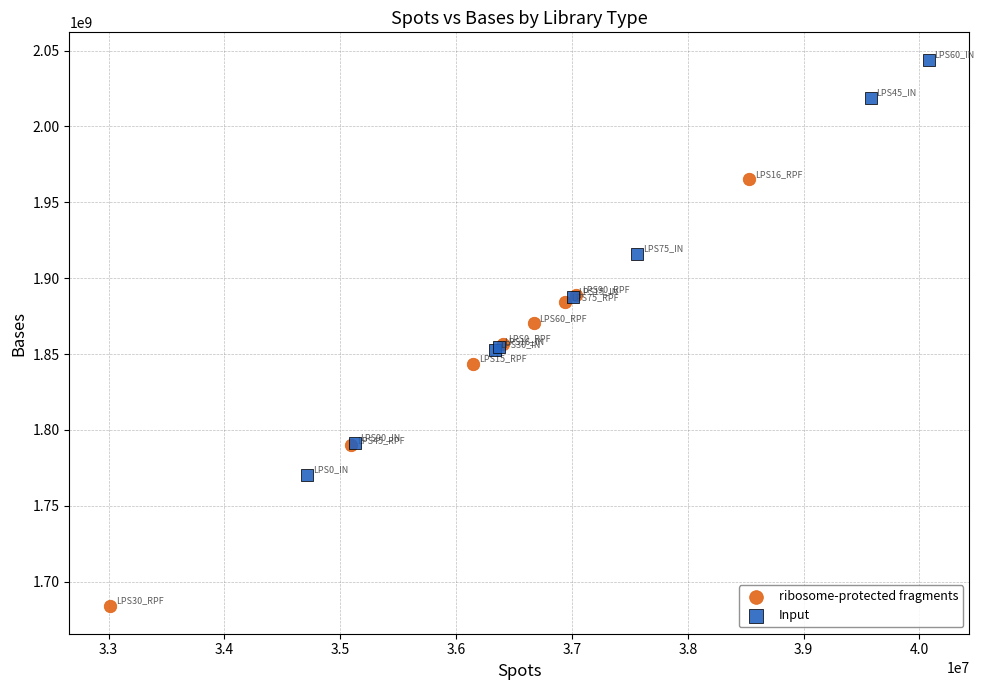

Which series reaches the minimum Y coordinate?

ribosome-protected fragments